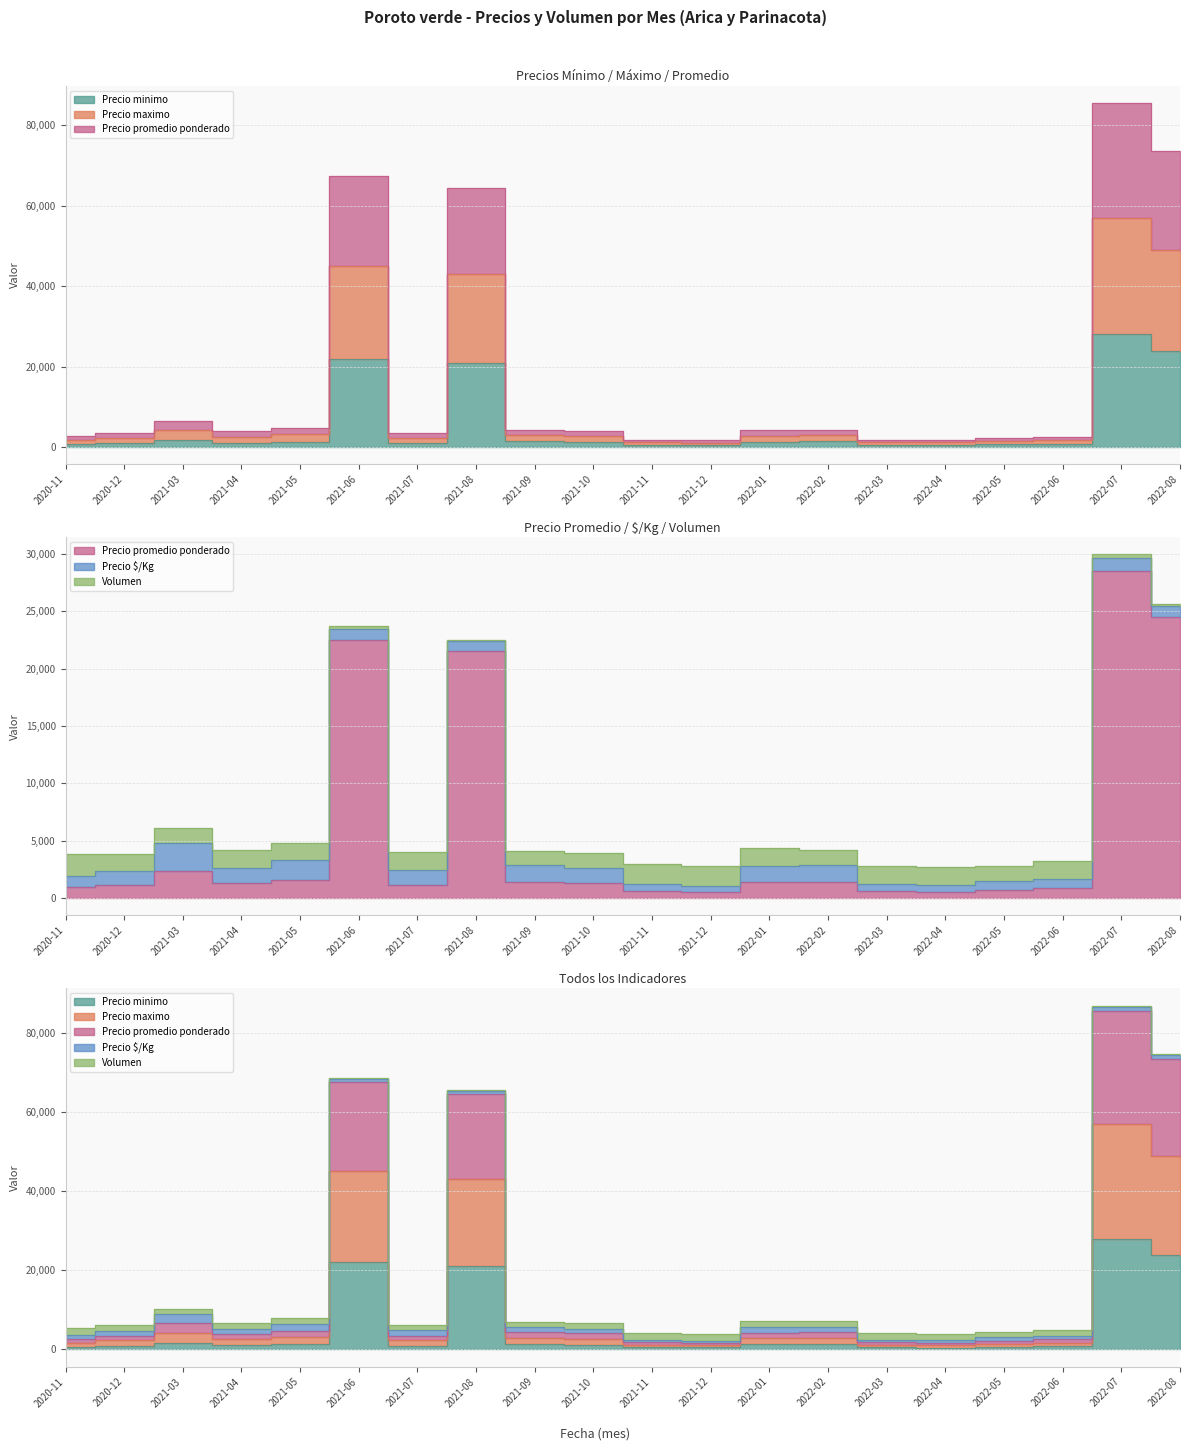

What is the label of the 17th point from the left?

2022-05